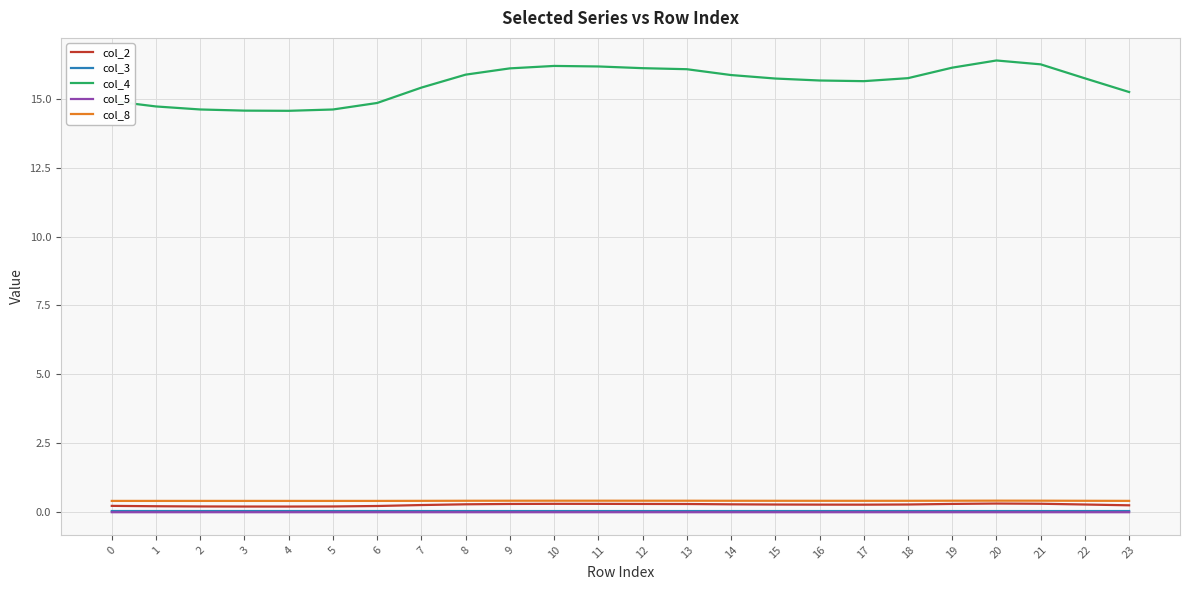

How many lines are shown in the chart?

5